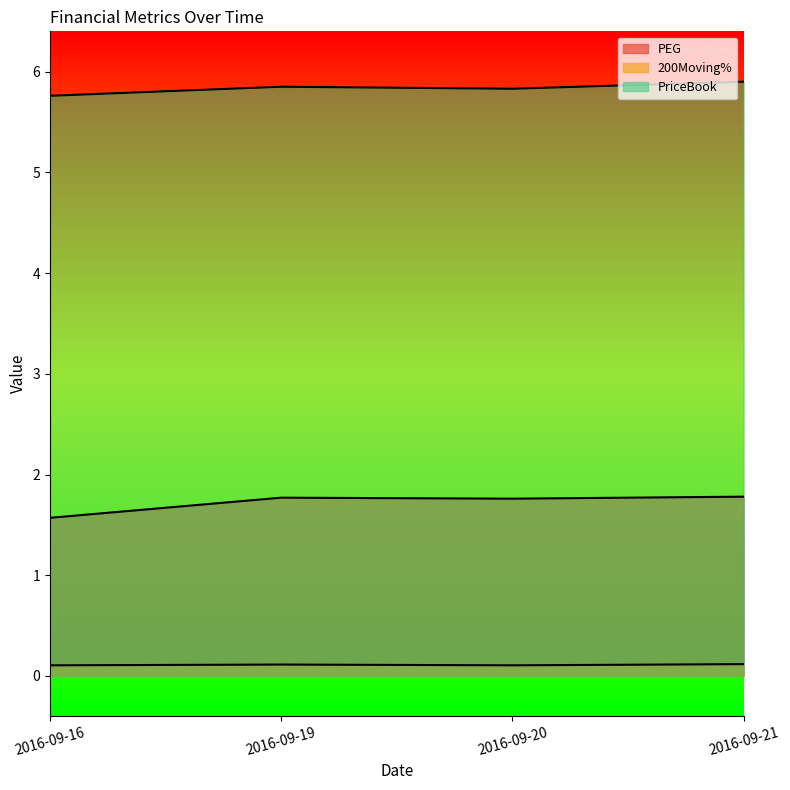

What is the highest value of the 200Moving% series?

0.1